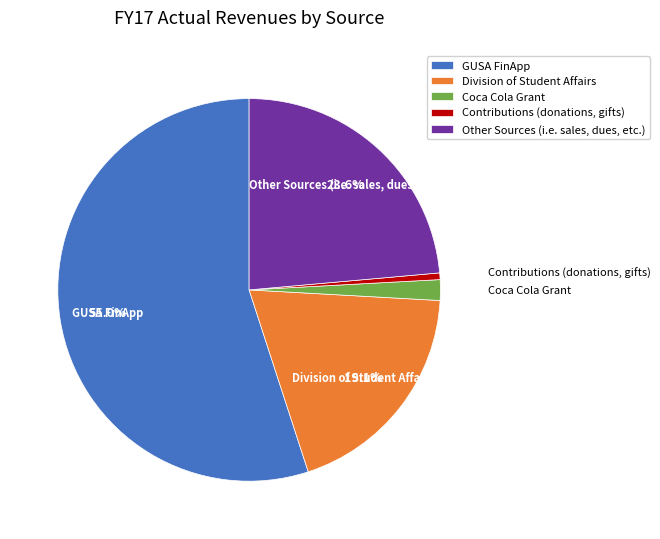

Rank the categories by value from highest to lowest.

GUSA FinApp, Other Sources (i.e. sales, dues, etc.), Division of Student Affairs, Coca Cola Grant, Contributions (donations, gifts)